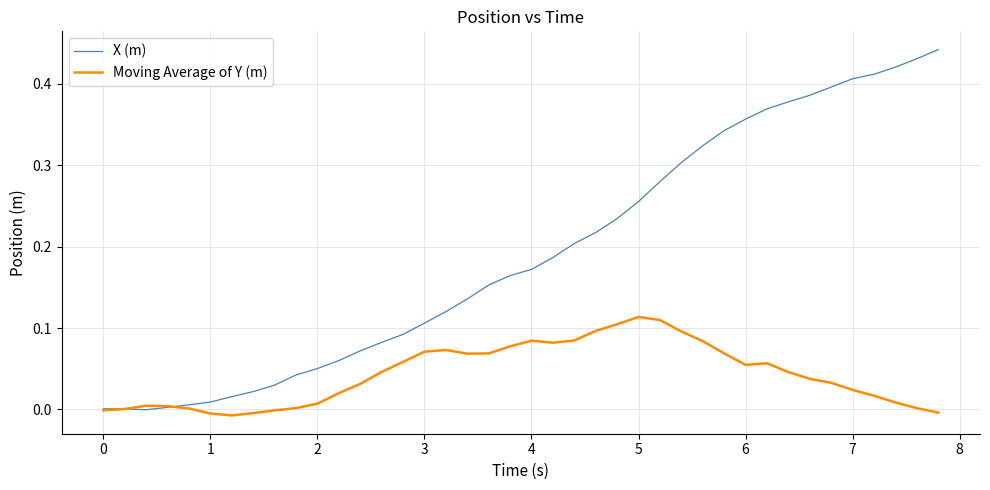

Which series has the widest spread of values?

X (m)